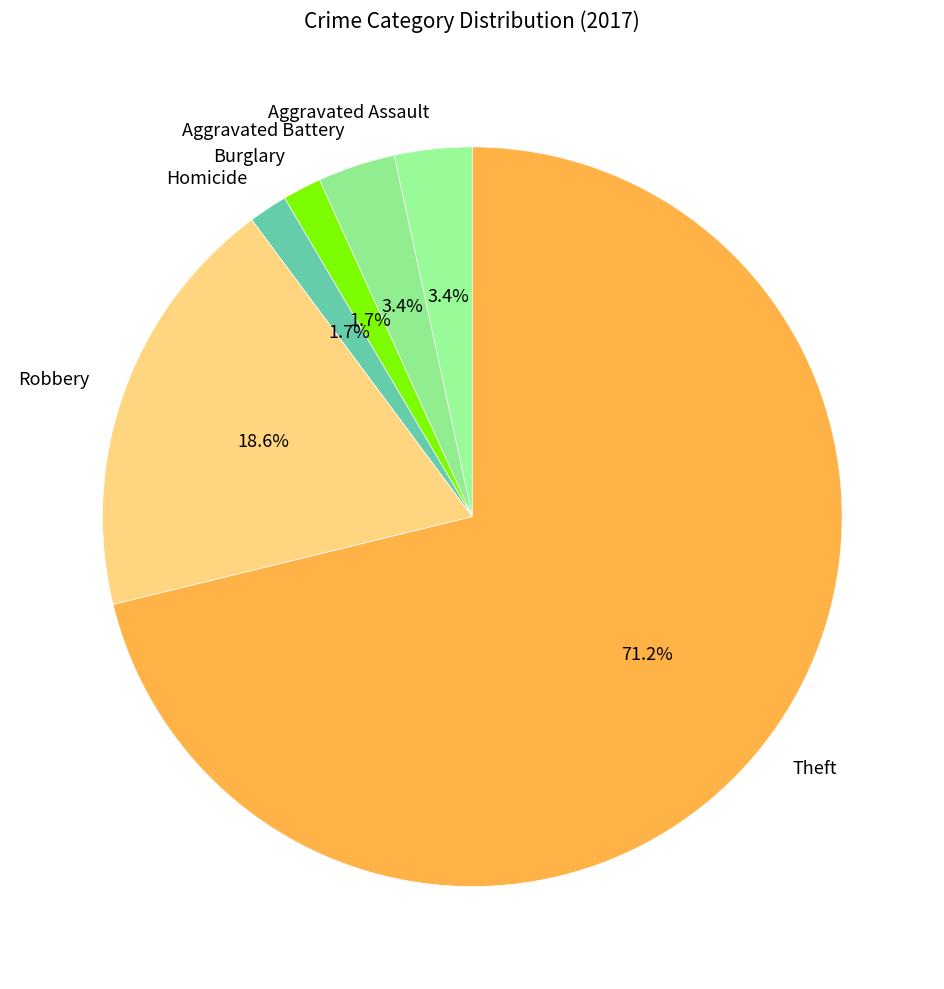

Count the number of slices in the pie.

6